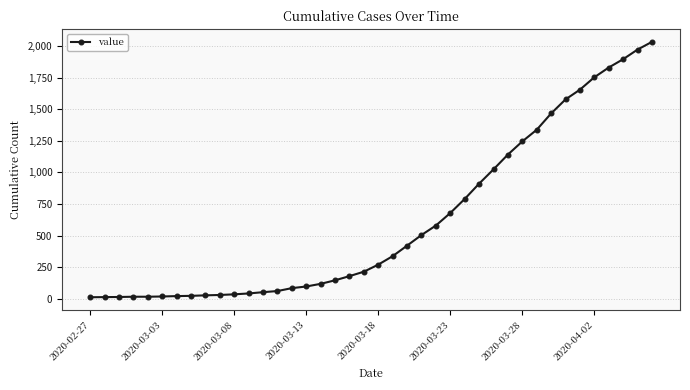

What is the maximum value shown in the chart?

2032